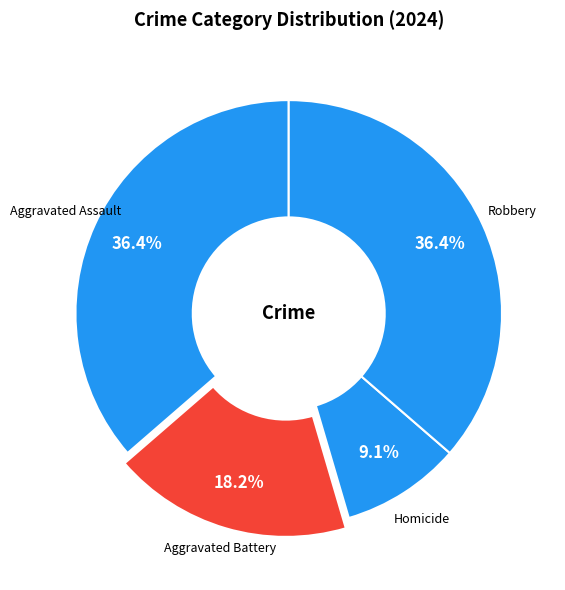

What is the total percentage of Homicide and Aggravated Battery?

27.3%